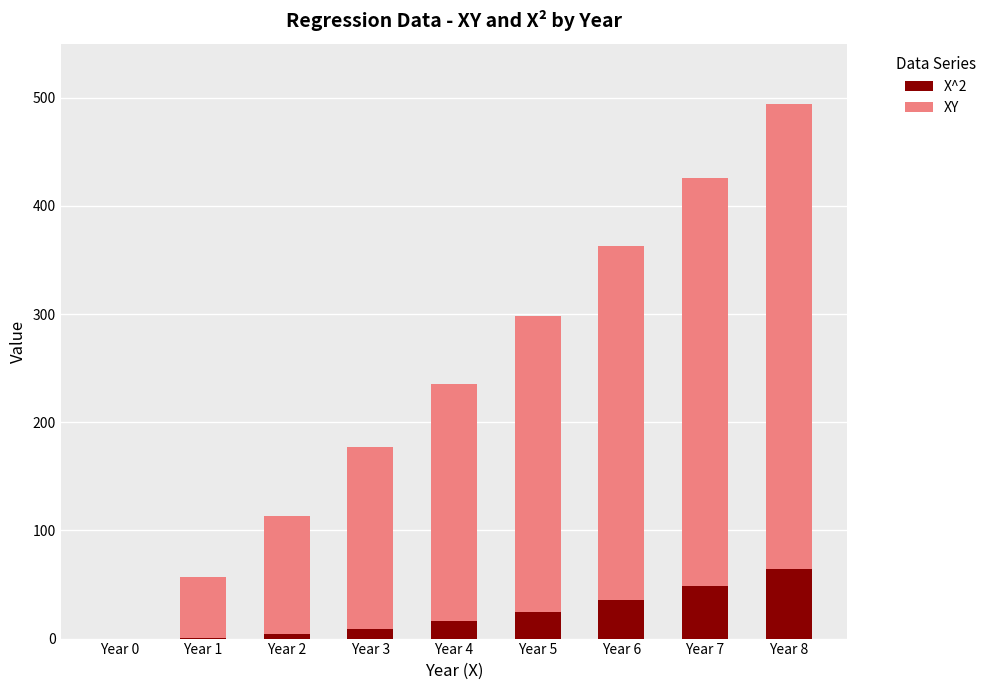

The X^2 series shows 0.0 at Year 0. True or false?

True